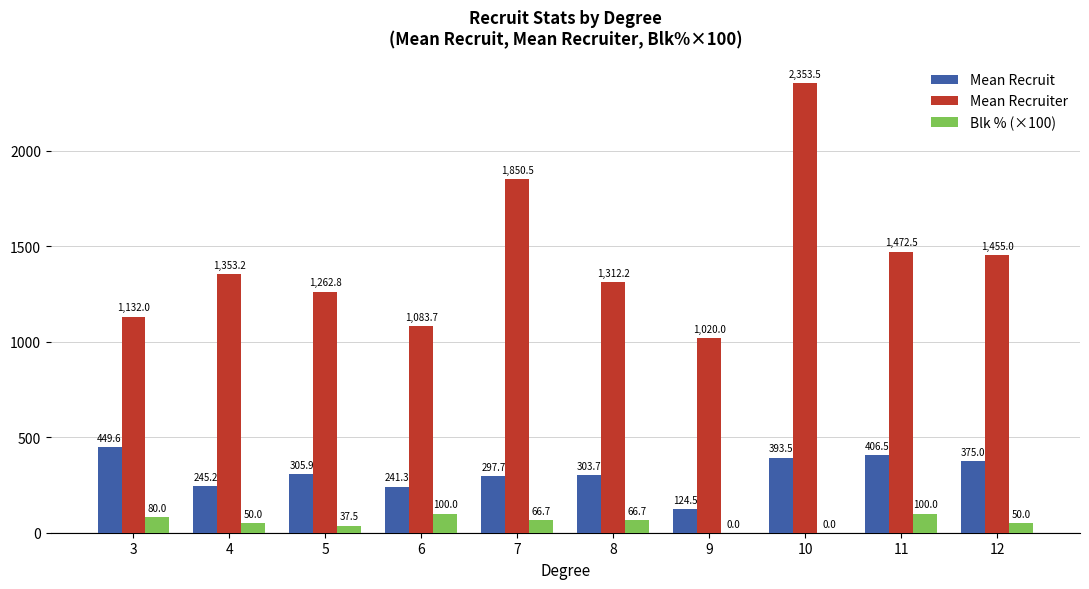

What is the greatest value displayed?

2353.5